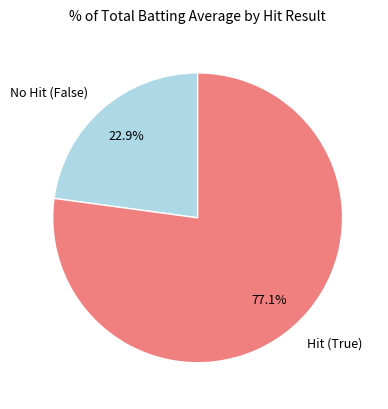

What is the largest slice in the pie chart?

Hit (True)